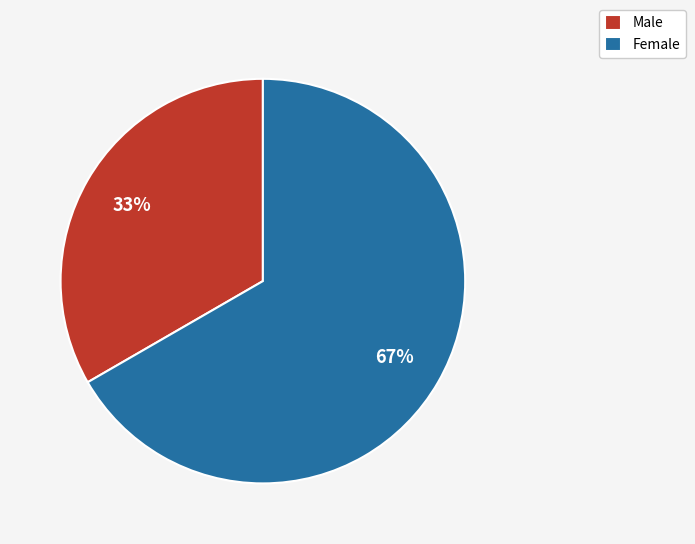

Is the sum of Male and Female greater than half?

Yes